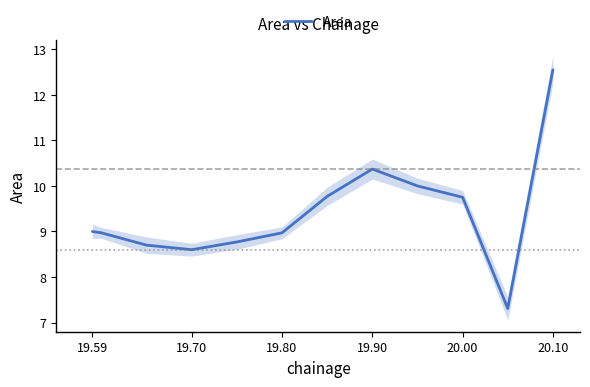

The Area series shows 9.0 at 19.59. True or false?

True